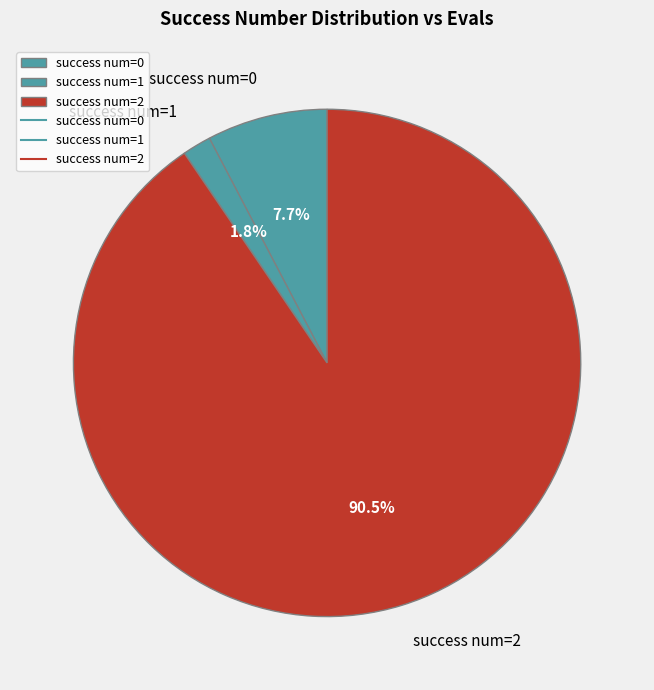

Which has a higher value, success num=0 or success num=2?

success num=2